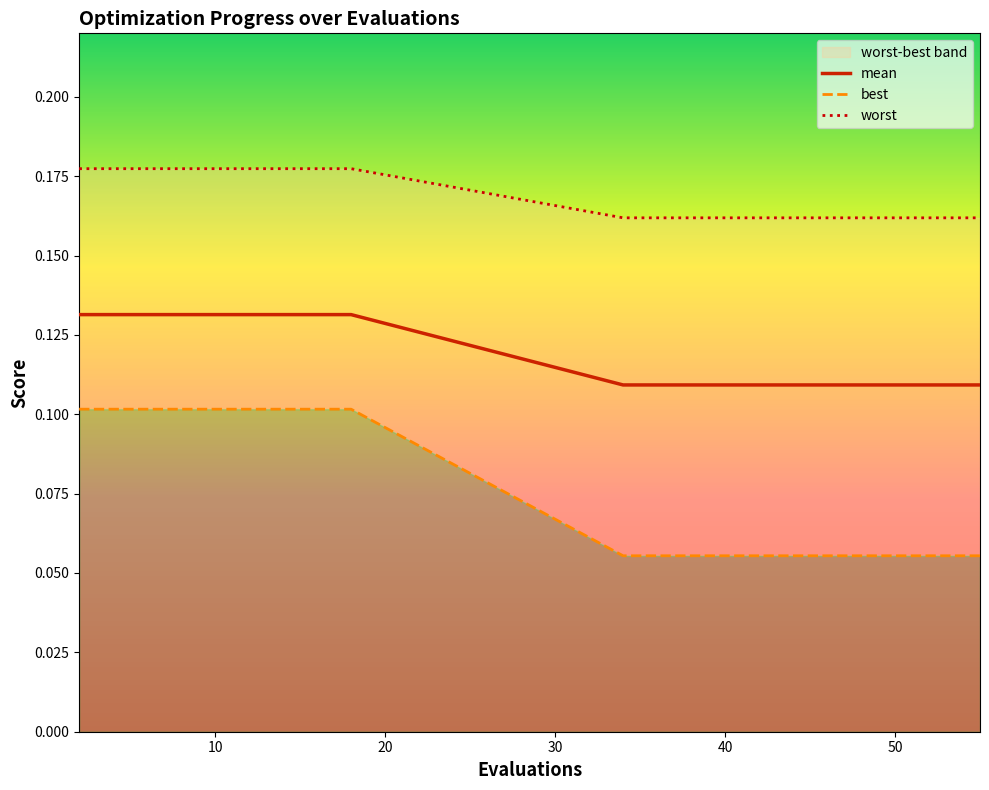

What is the label of the 8th point from the right?

40